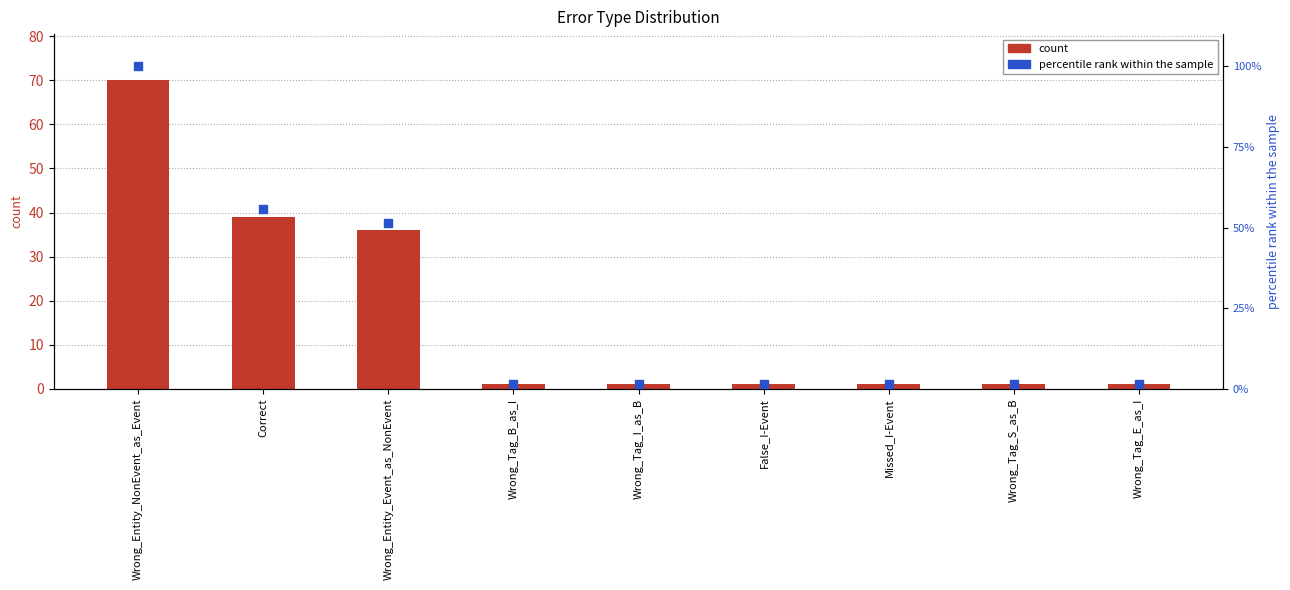

What is the total value across all series at Correct?

94.7